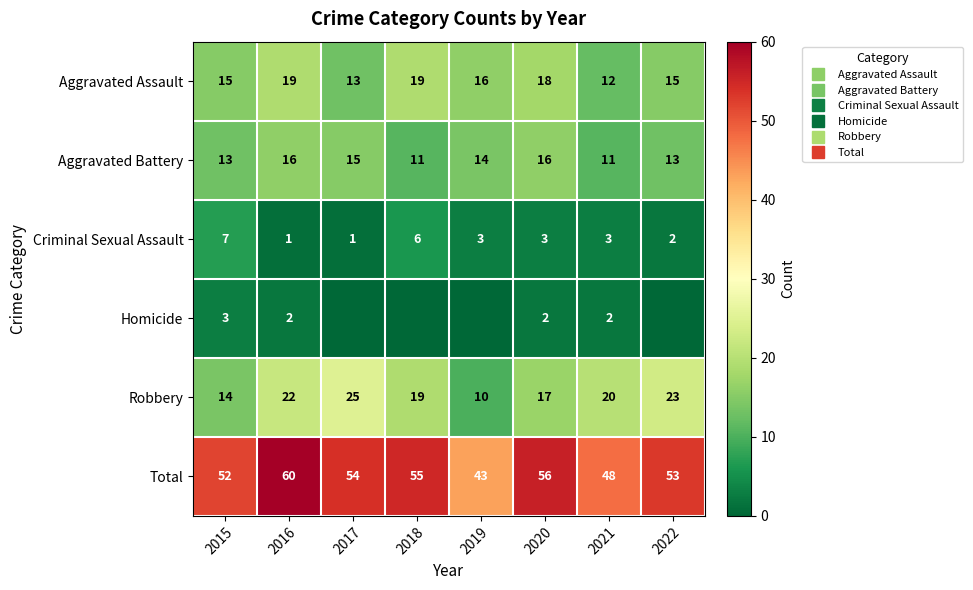

What is the total value across all series at 2022?

106